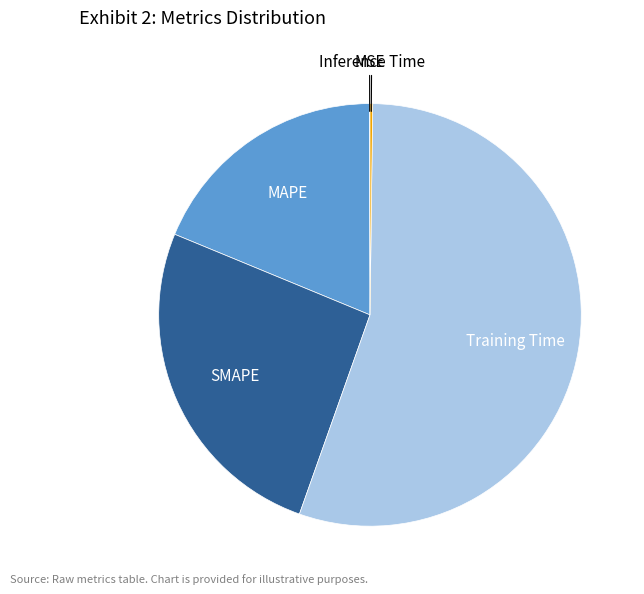

Which category has the biggest portion of the pie?

Training Time